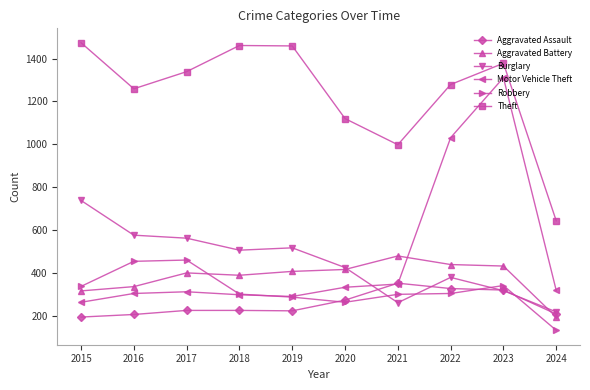

Which series has the largest range (max minus min)?

Motor Vehicle Theft